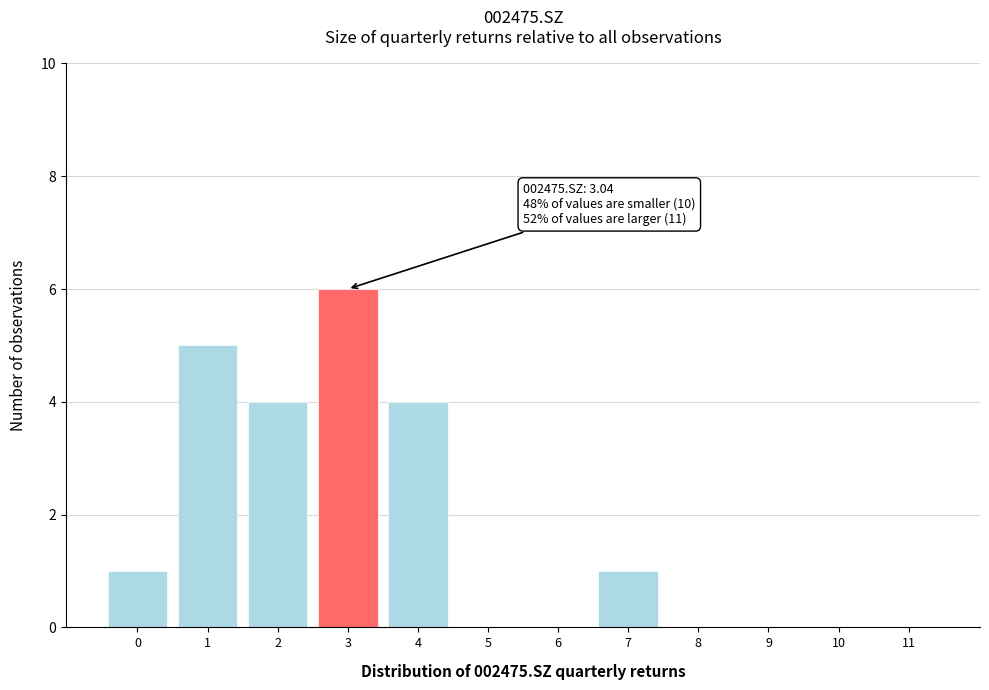

Reading left to right, transcribe all the data shown in this chart.

0=1	1=5	2=4	3=6	4=4	5=0	6=0	7=1	8=0	9=0	10=0	11=0